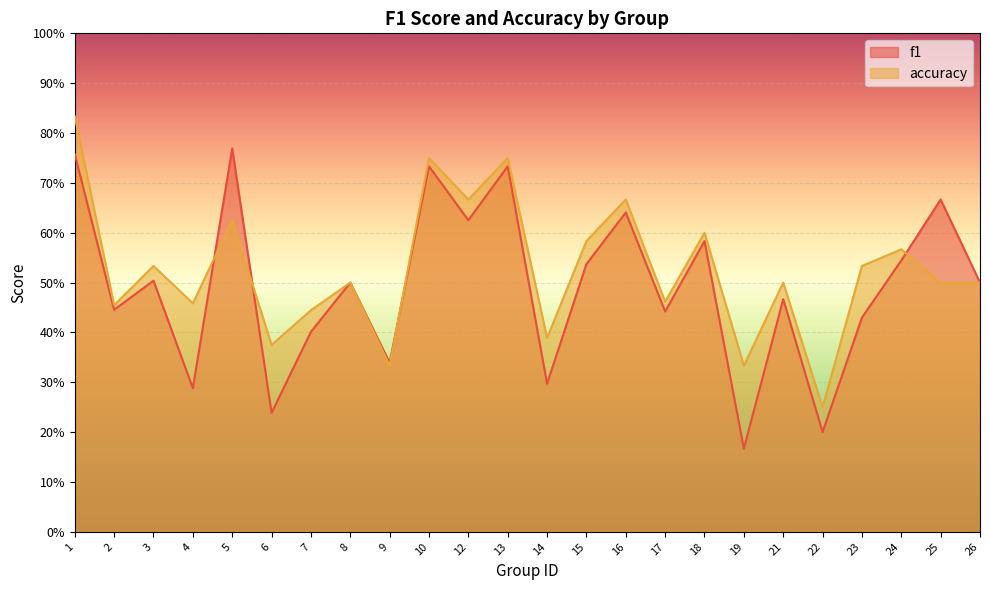

Reading right to left, what are all the values shown in this chart?

f1: 0.5	0.7	0.5	0.4	0.2	0.5	0.2	0.6	0.4	0.6	0.5	0.3	0.7	0.6	0.7	0.3	0.5	0.4	0.2	0.8	0.3	0.5	0.4	0.8
accuracy: 0.5	0.5	0.6	0.5	0.2	0.5	0.3	0.6	0.5	0.7	0.6	0.4	0.8	0.7	0.8	0.3	0.5	0.4	0.4	0.6	0.5	0.5	0.5	0.8